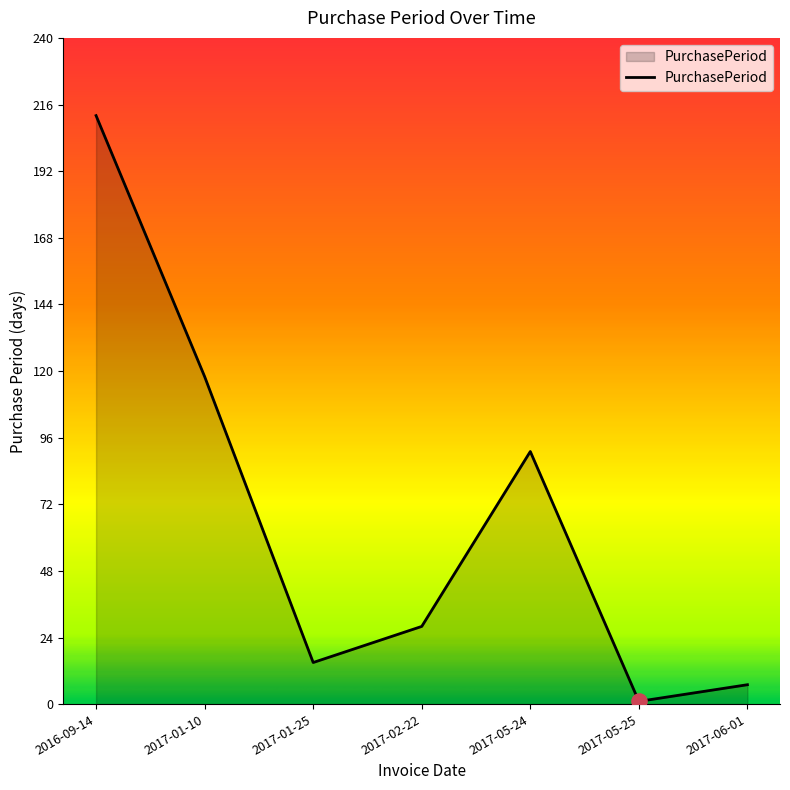

What is the change in value from 2017-05-24 to 2017-06-01?

-84